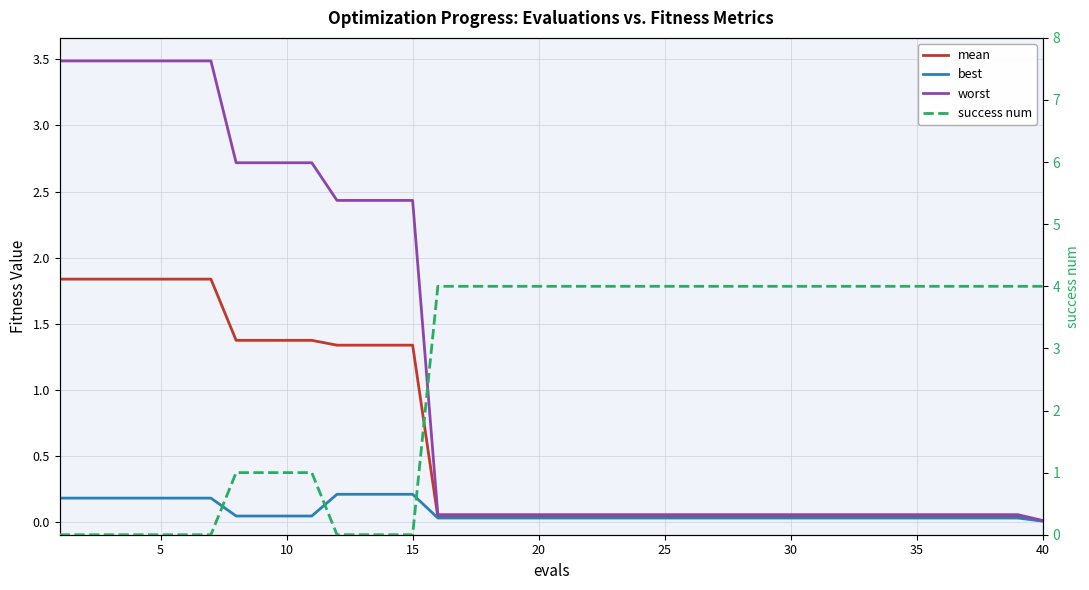

How many data points does each series have?

40